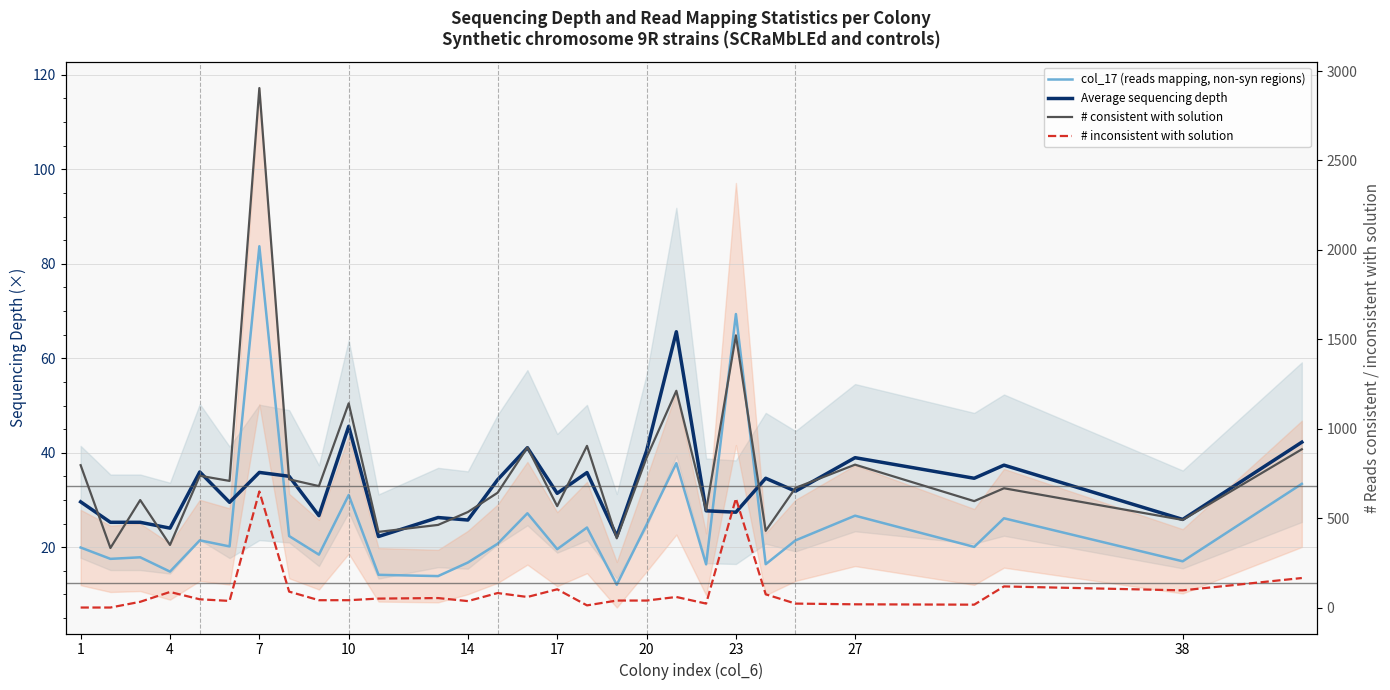

Which series has the largest range (max minus min)?

# consistent with solution